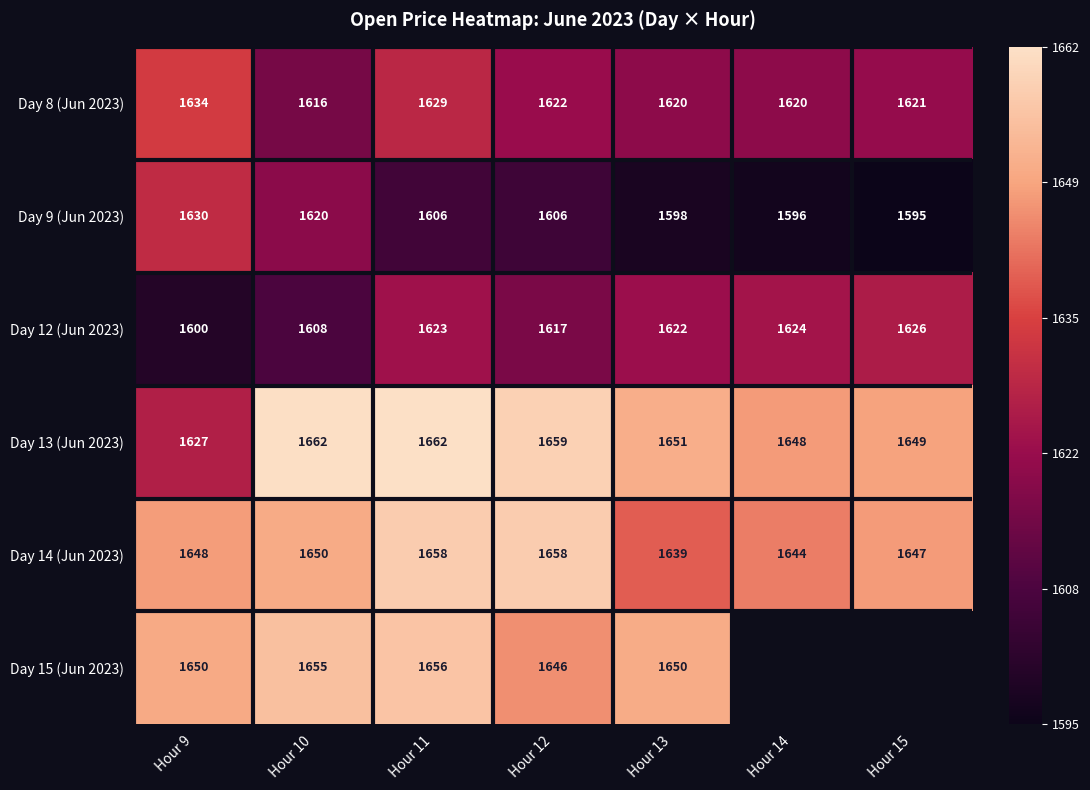

At how many categories does at least one series exceed 0?

7